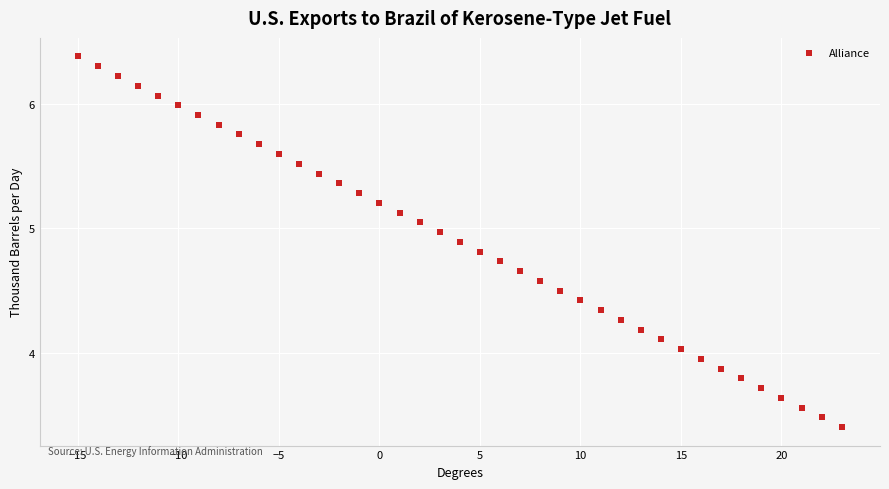

What is the range of X values (max minus min)?

38.0